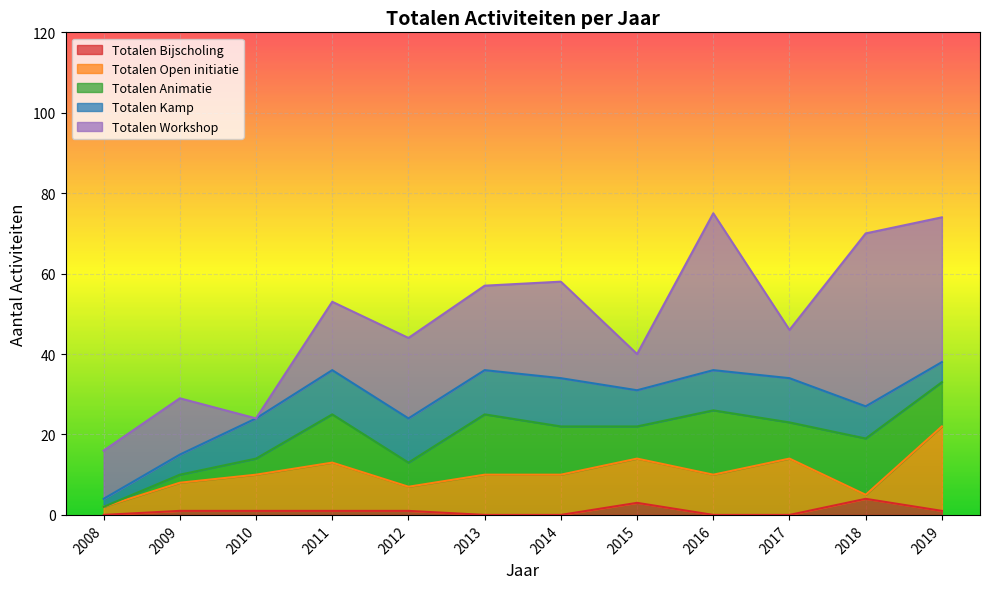

How many data points does each series have?

12